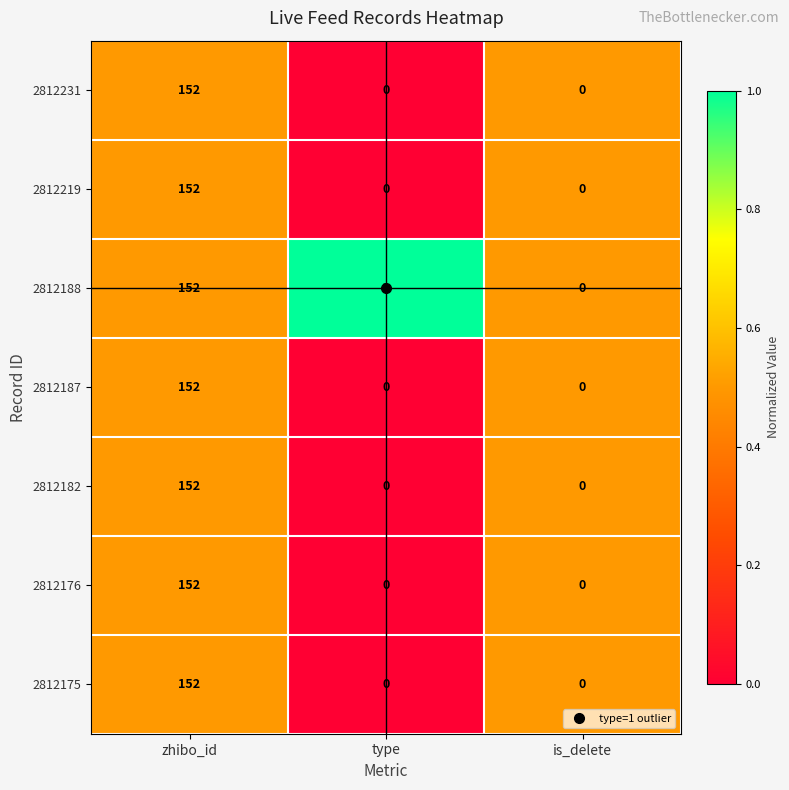

What is the difference between the maximum and minimum values in the 2812175 series?

152